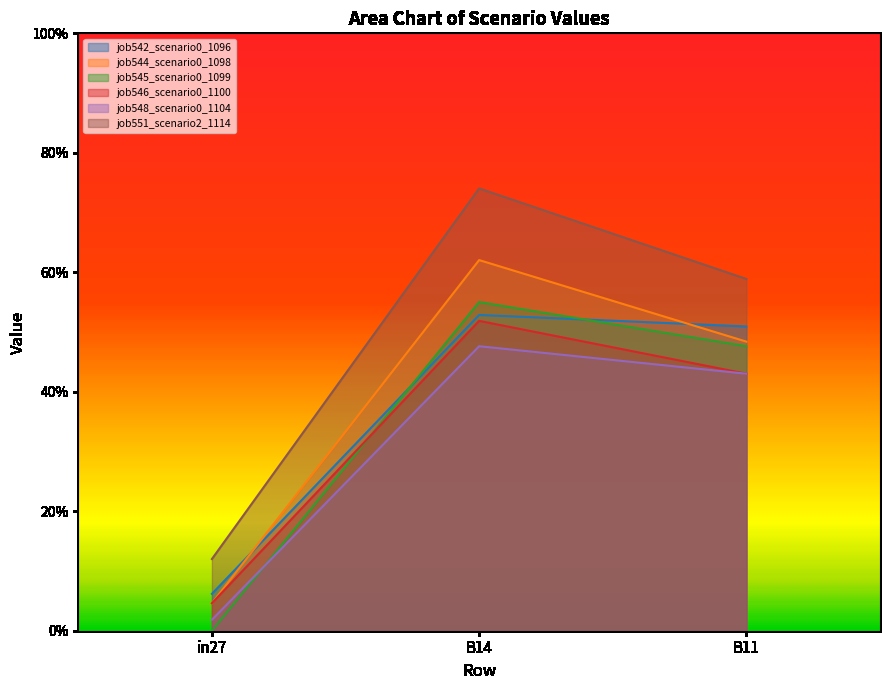

Reading left to right, transcribe all the data shown in this chart.

job542_scenario0_1096: 0.1	0.5	0.5
job544_scenario0_1098: 0.0	0.6	0.5
job545_scenario0_1099: 0.0	0.6	0.5
job546_scenario0_1100: 0.0	0.5	0.4
job548_scenario0_1104: 0.0	0.5	0.4
job551_scenario2_1114: 0.1	0.7	0.6